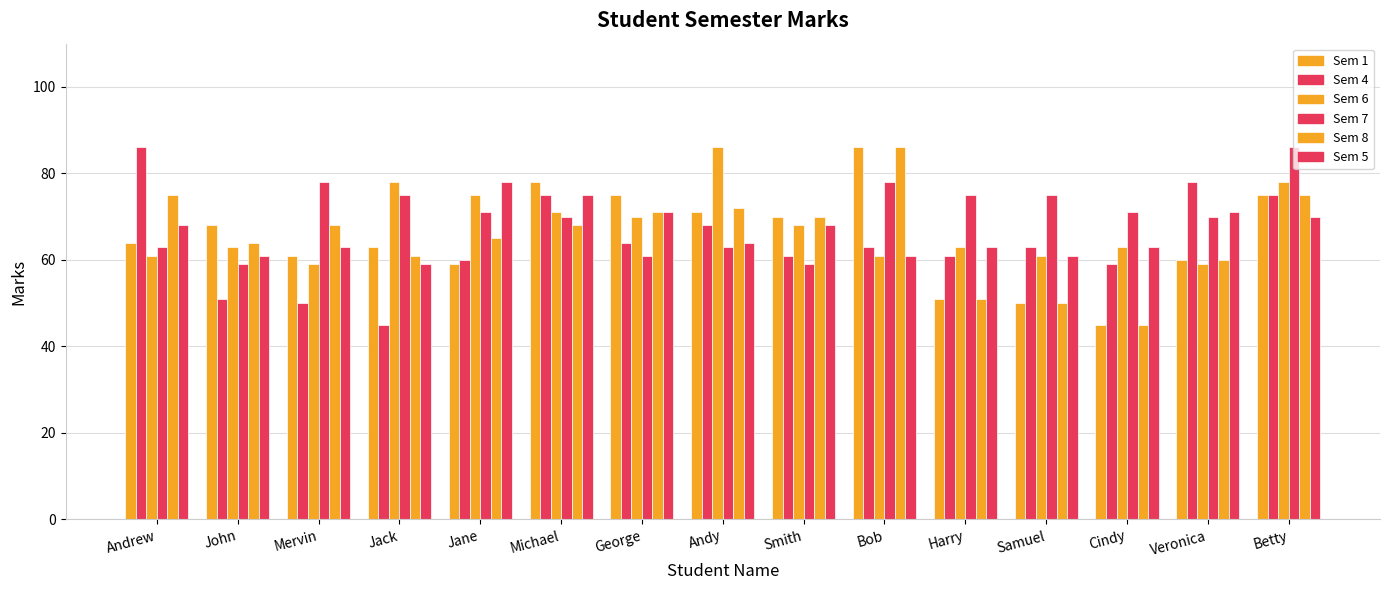

Does the chart contain stacked bars?

No